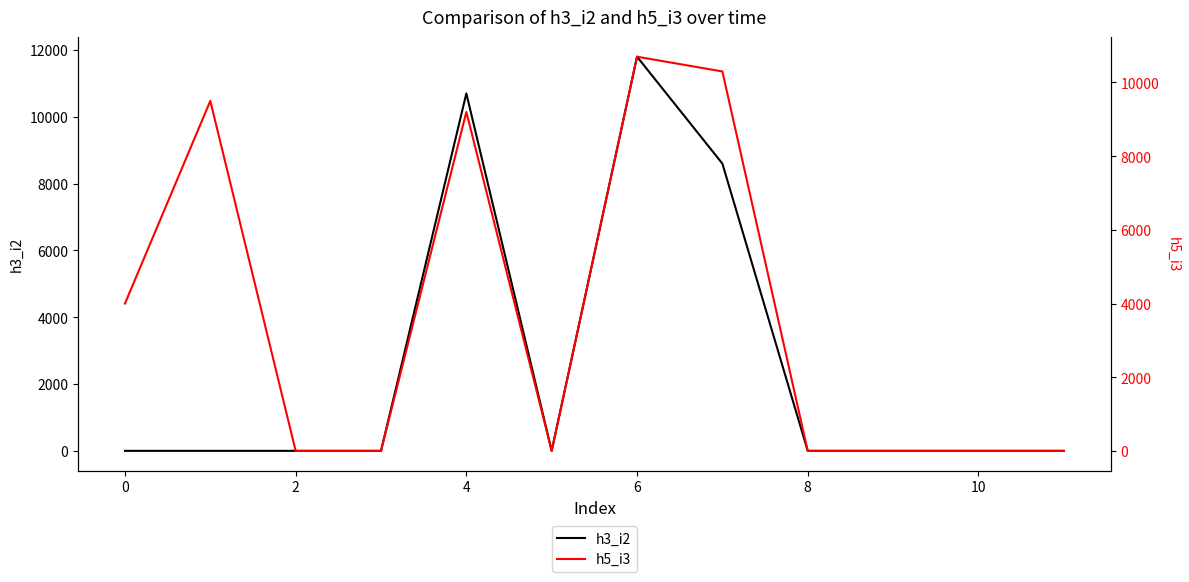

The value of h3_i2 at 2 is -7738. True or false?

False